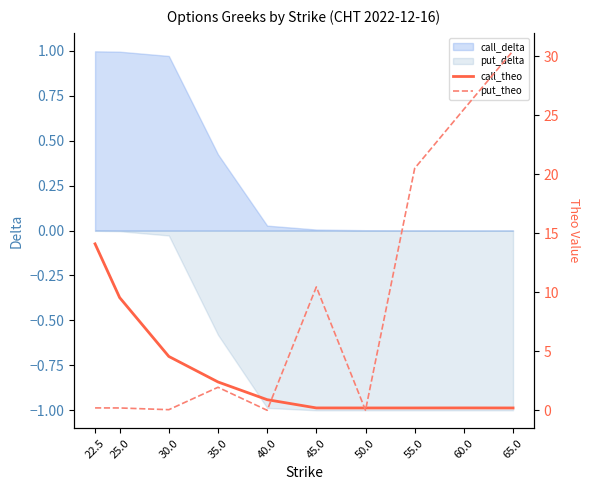

Where do call_theo and put_theo first cross each other?

40.0 and 45.0